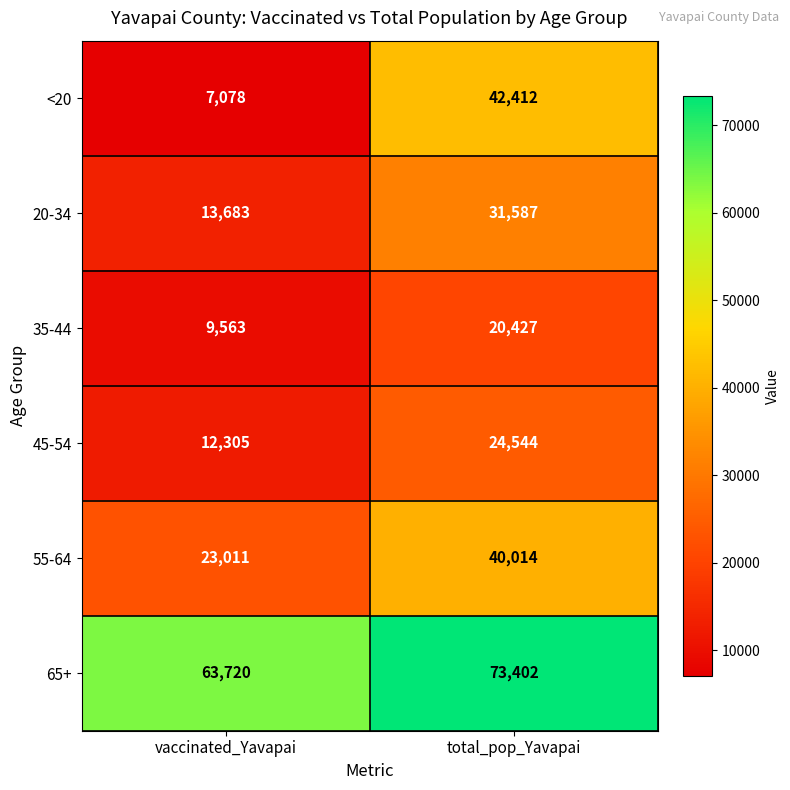

What is the maximum value for 55-64?

40014